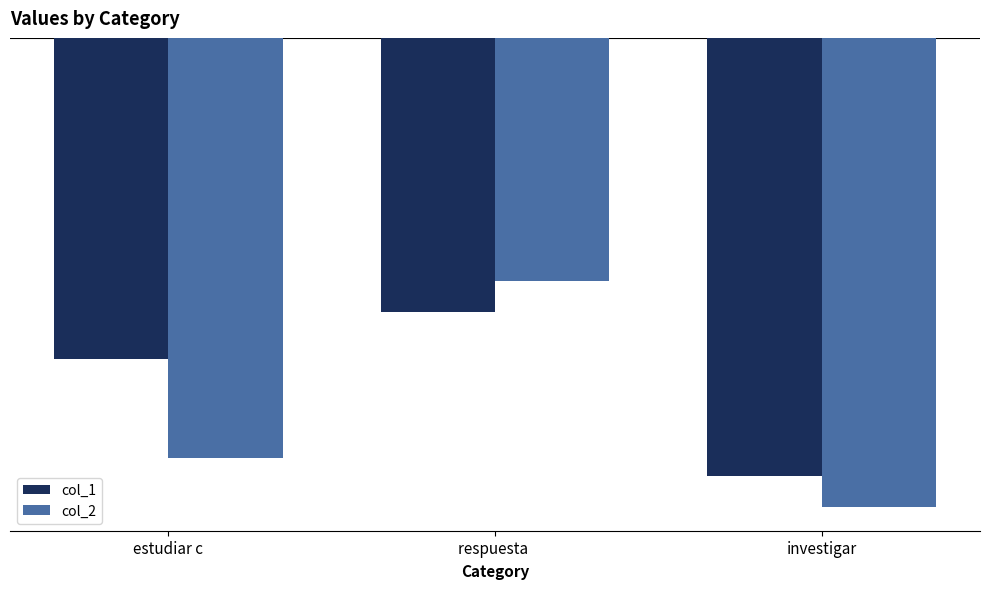

What value does the col_1 series have at respuesta ?

-6.1